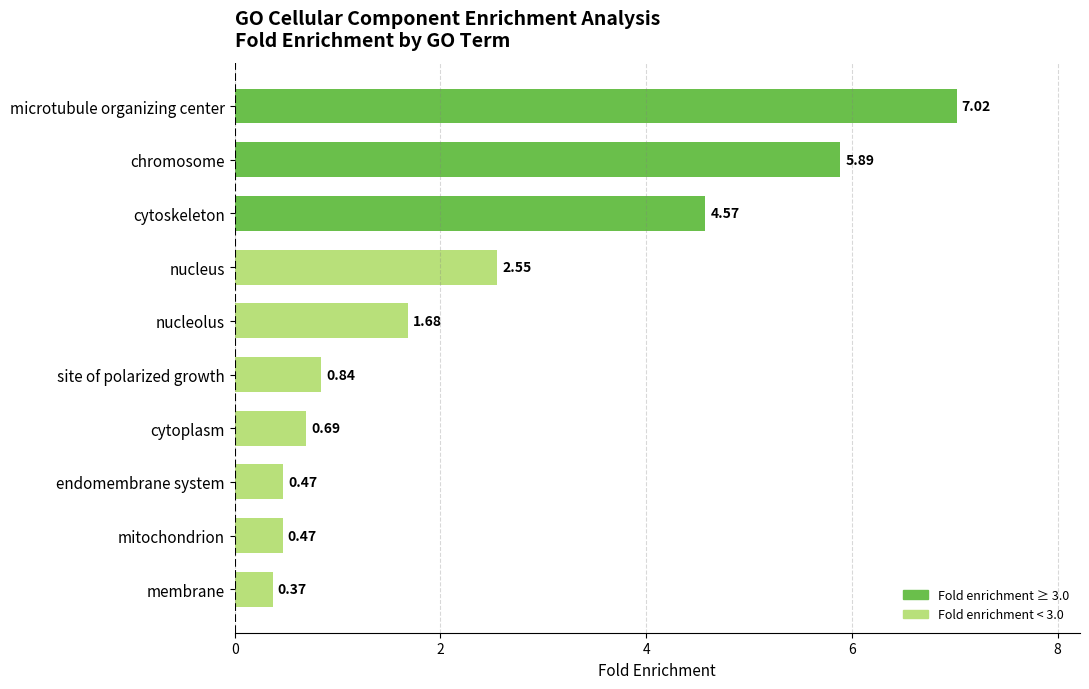

What is the sum of the values at mitochondrion and site of polarized growth?

1.3